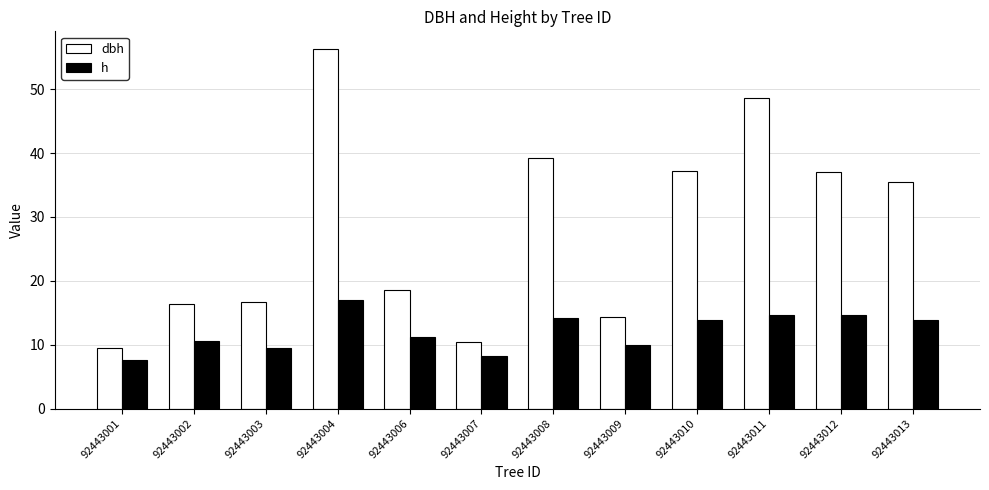

What is the spread (max minus min) of values at 92443009?

4.4